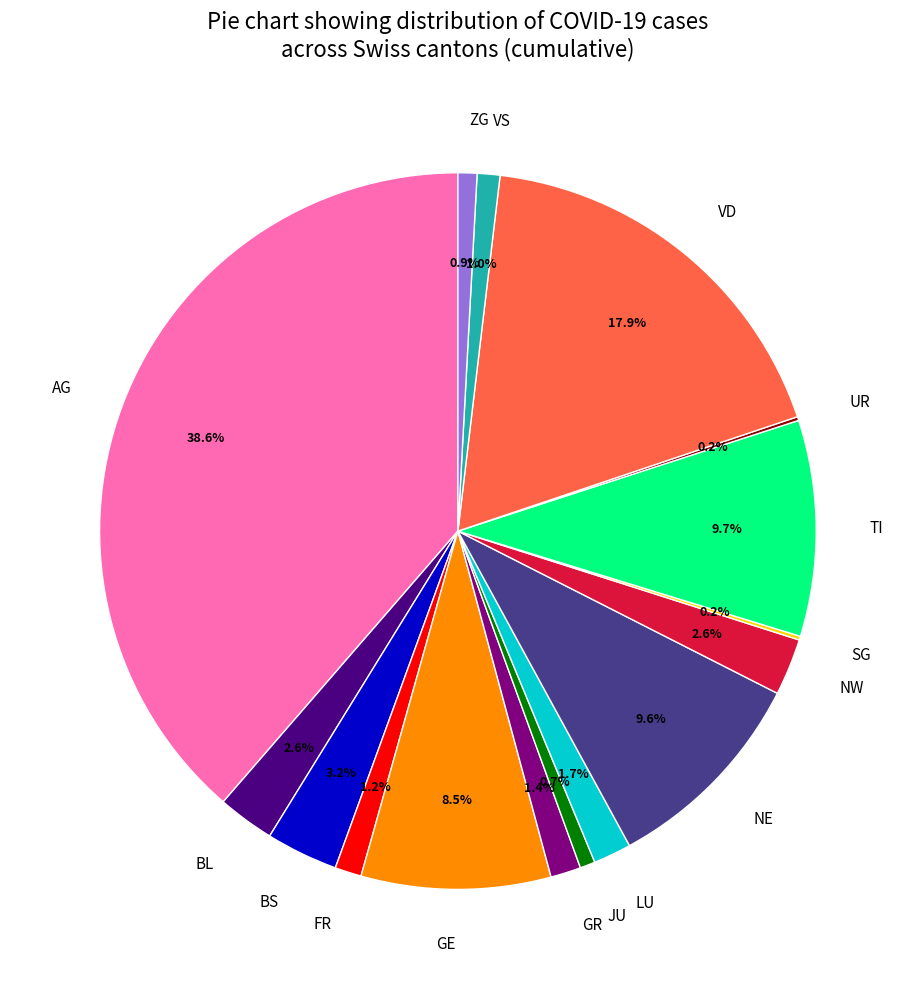

What portion of the pie excludes TI?

90.3%